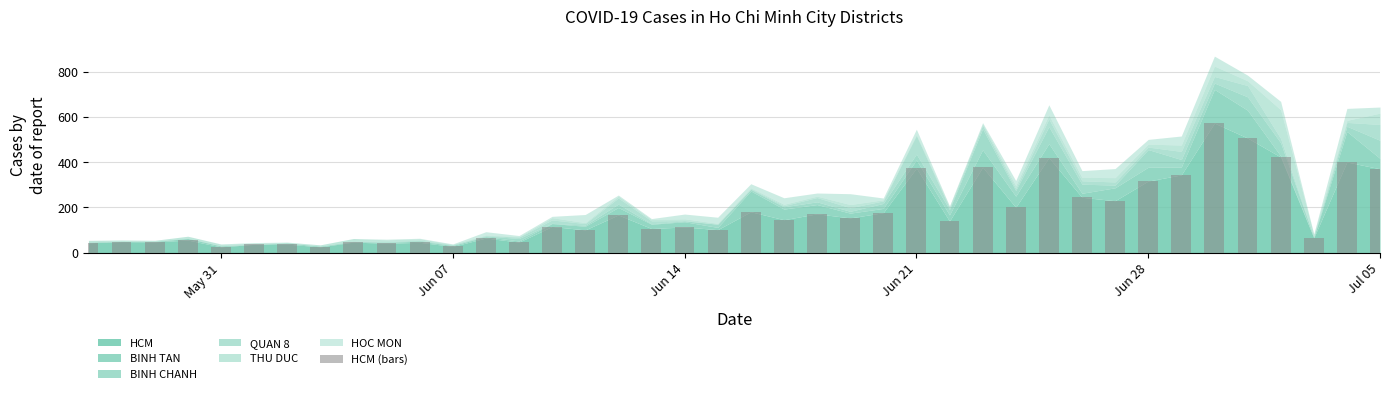

What is the minimum value shown in the chart?

26